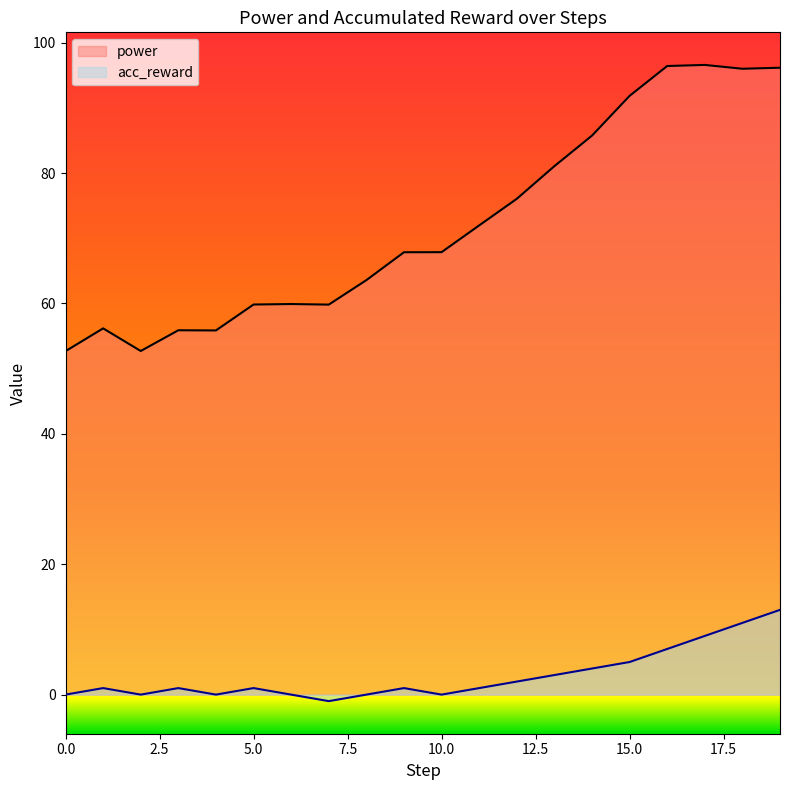

True or false: power has more than 0 interior local peaks.

True